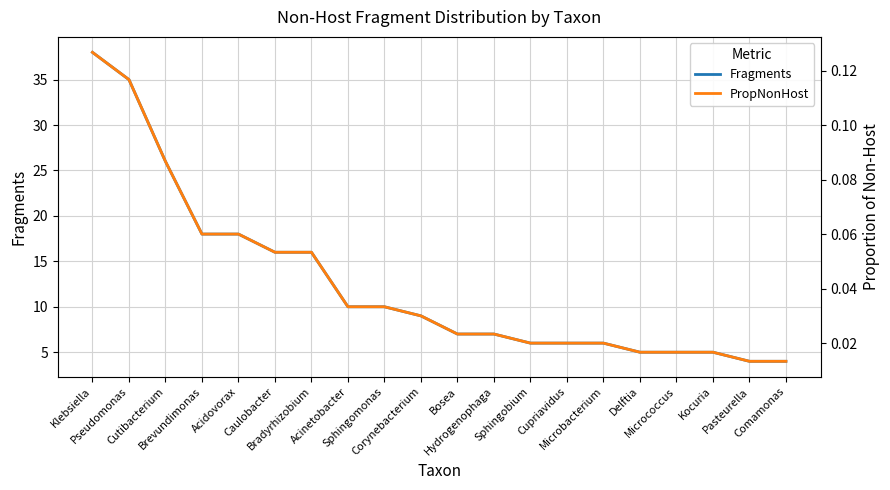

How many lines are shown in the chart?

2